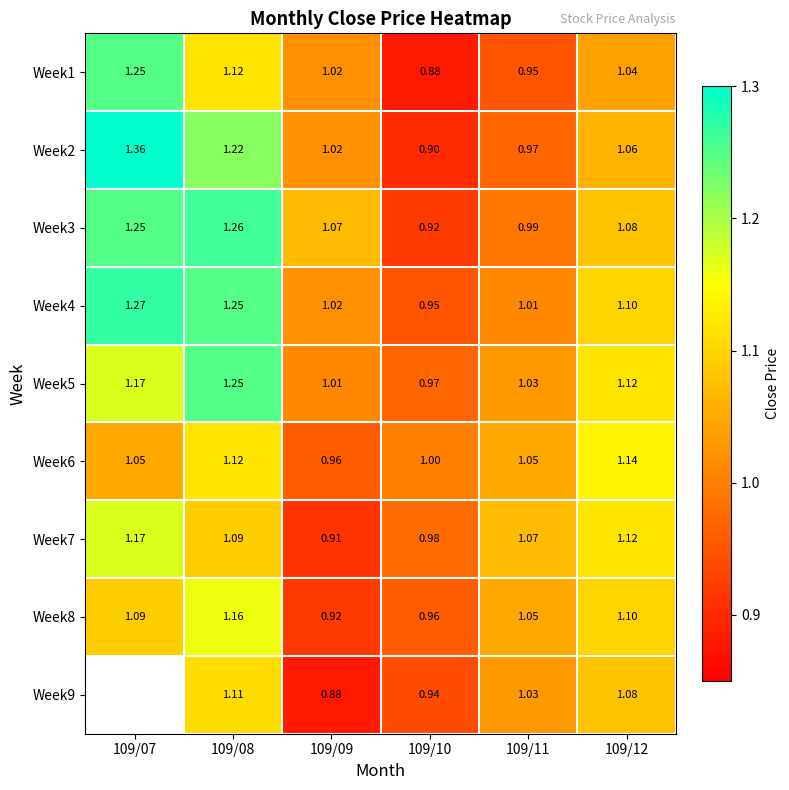

Is the value of Week2 at 109/11 greater than the value of Week7 at 109/07?

No